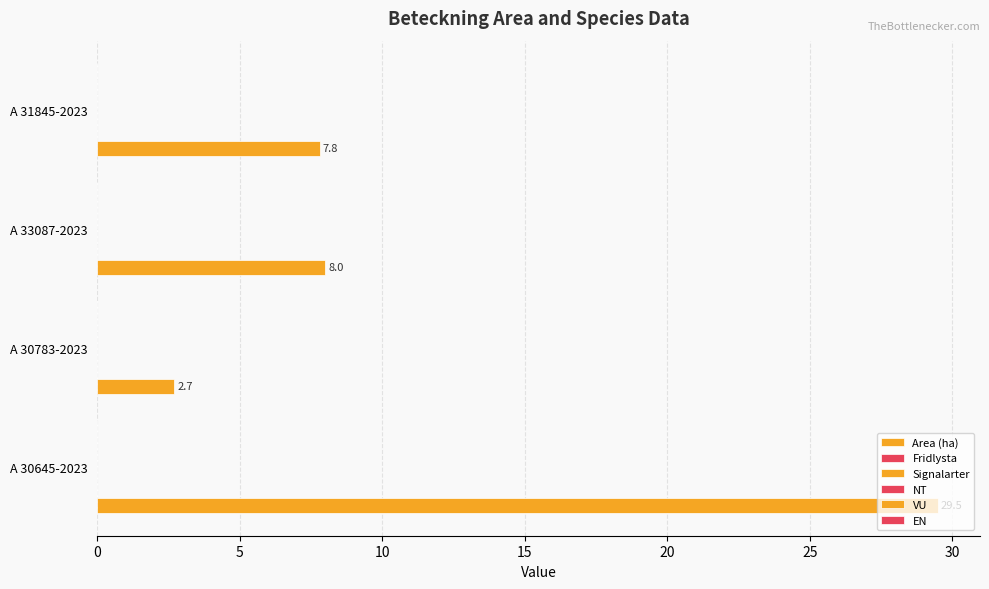

How many distinct data groups are displayed?

1